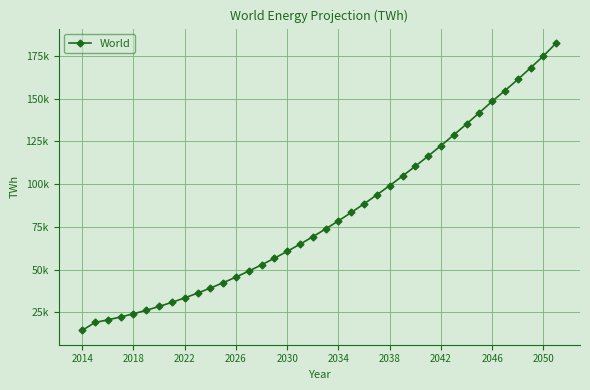

Does the chart have visible grid lines?

Yes